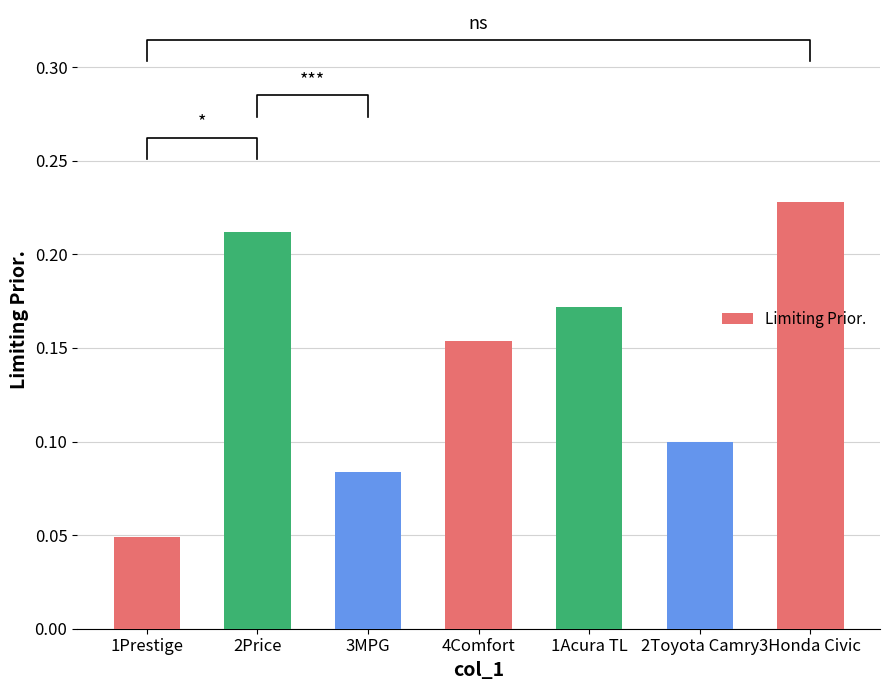

The chart shows a value of 0.2 at 1Acura TL. True or false?

True